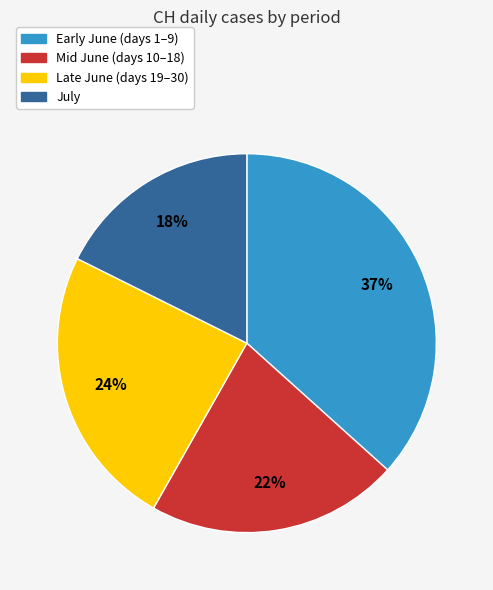

To the nearest percent, what is the average slice percentage?

25%